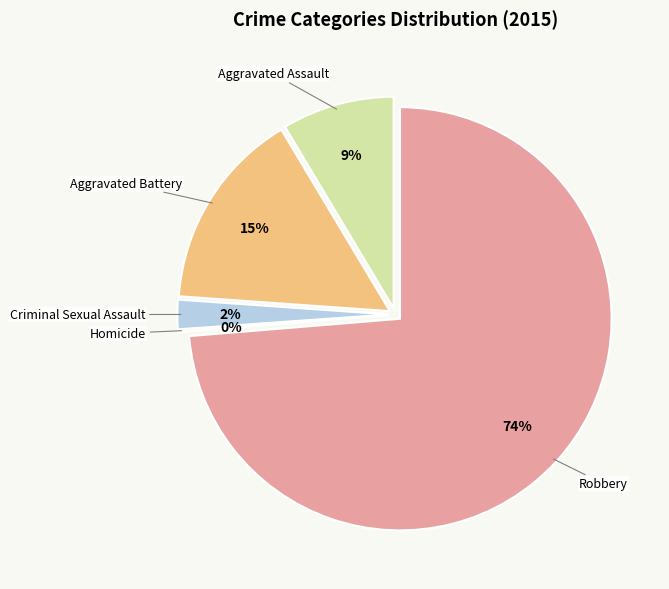

Is it true that Aggravated Battery is 15% of the pie?

True